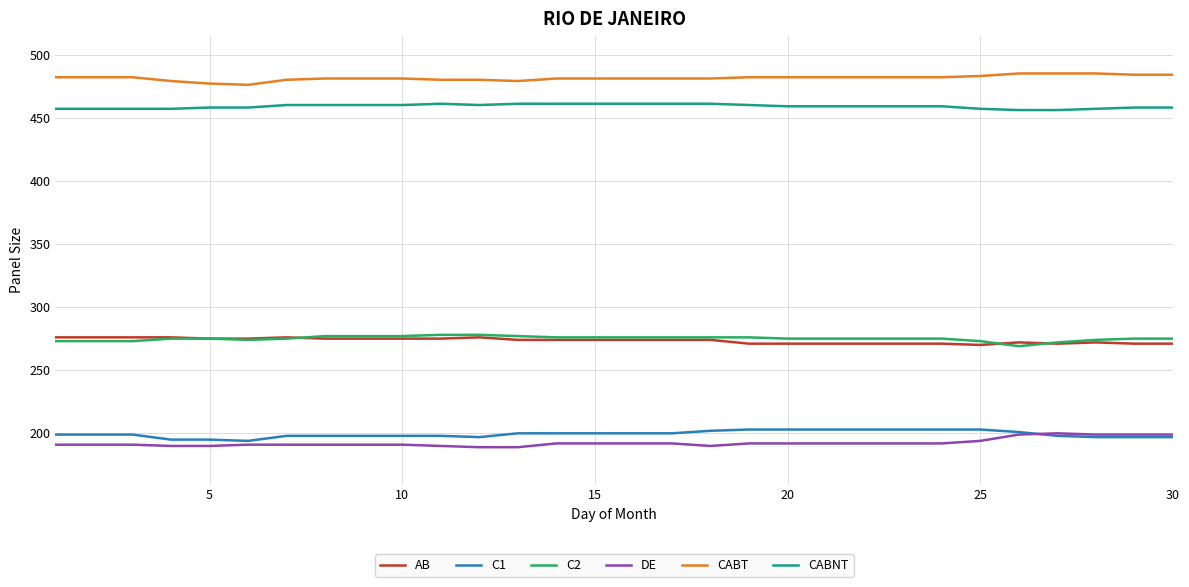

What is the highest value of the C1 series?

203